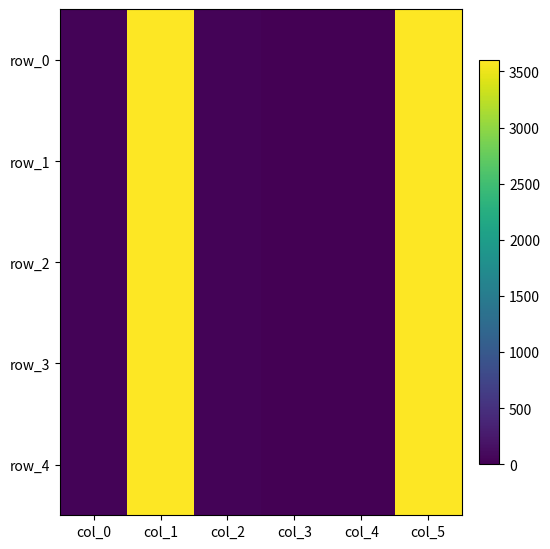

What is the difference between the second highest and minimum values in the row_4 series?

3600.0